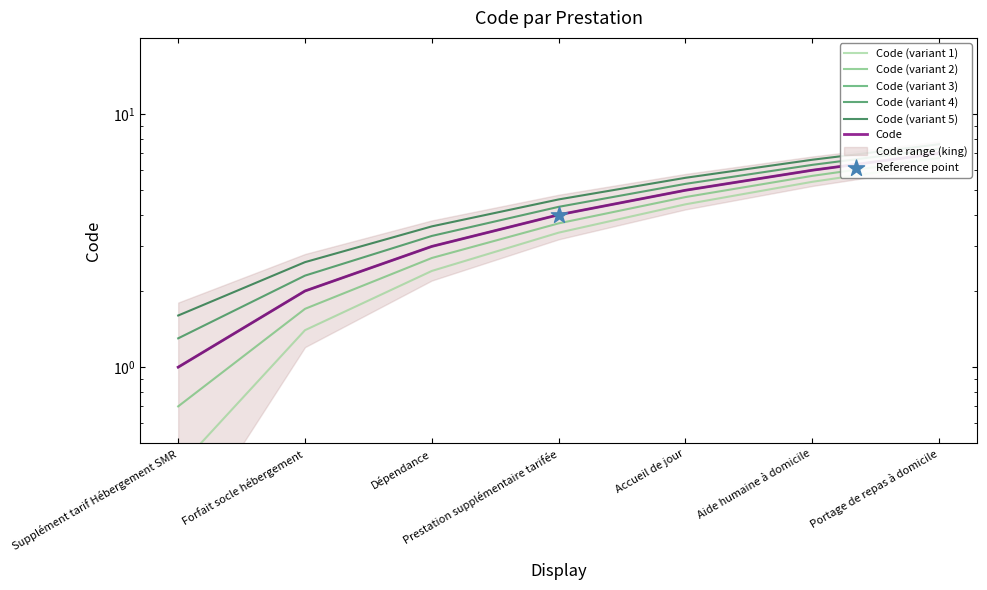

What is the total value across all series at Dépendance?

18.0